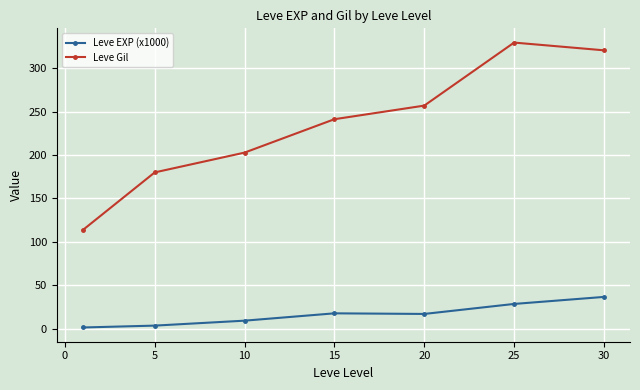

What is the value of the Leve EXP (x1000) point at the 4th from the left?

17.6